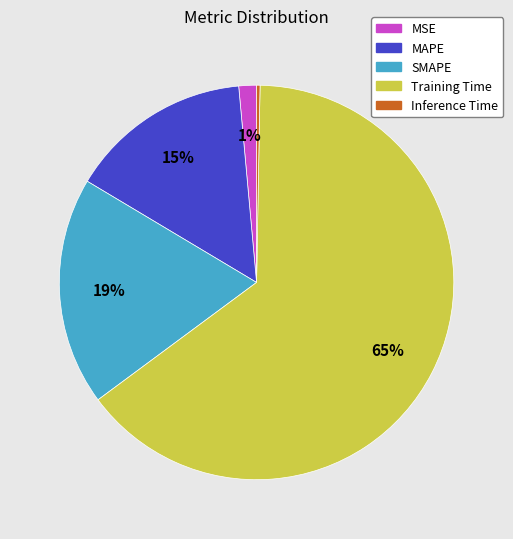

Between SMAPE and Training Time, which is larger?

Training Time